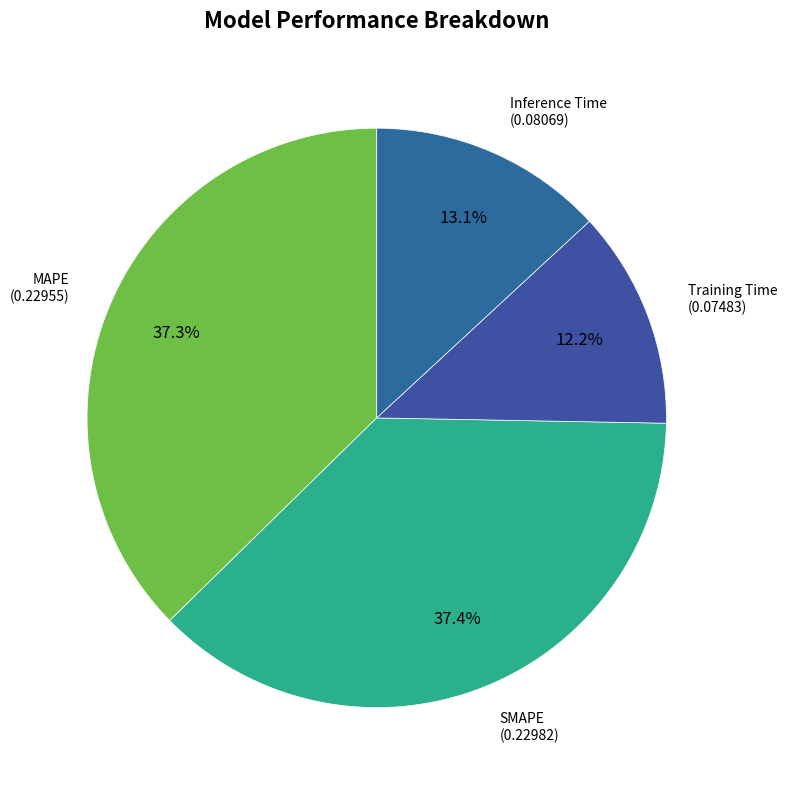

The MAPE slice represents 37% of the pie. True or false?

True